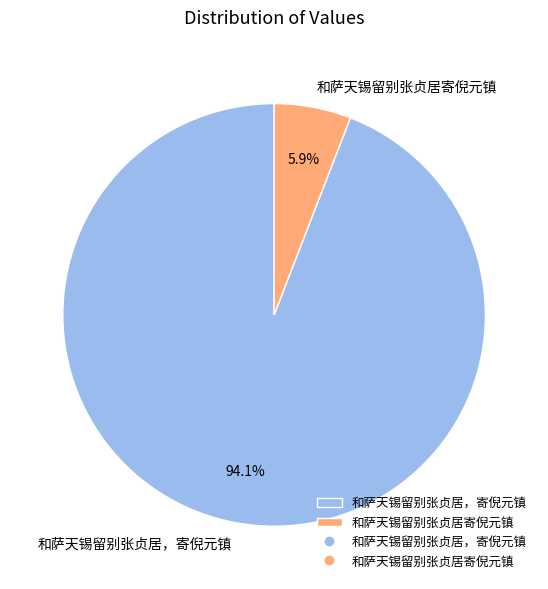

What percentage do 和萨天锡留别张贞居，寄倪元镇 and 和萨天锡留别张贞居寄倪元镇 together represent?

100.0%